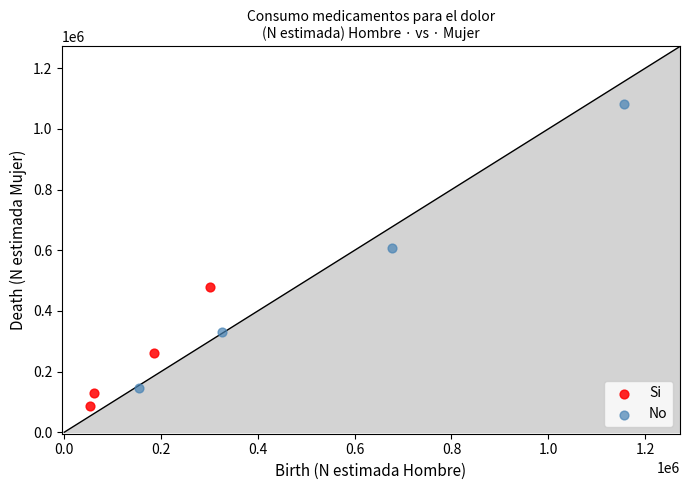

Which series contains the highest Y value?

No